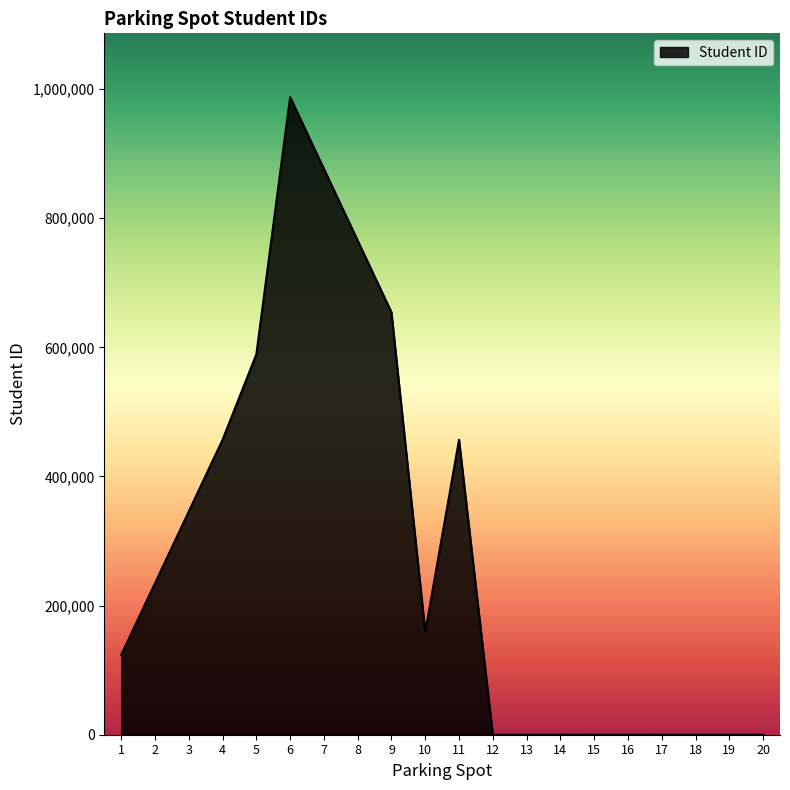

What is the change in value from 1 to 5?

+465634